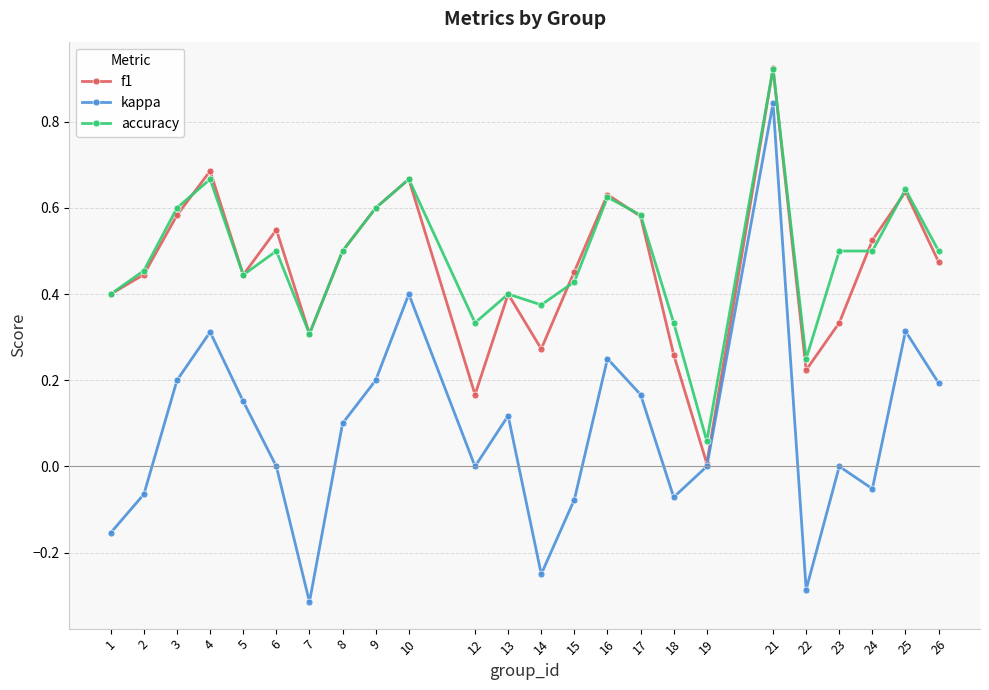

Is the value of accuracy at 2 greater than the value of kappa at 18?

Yes